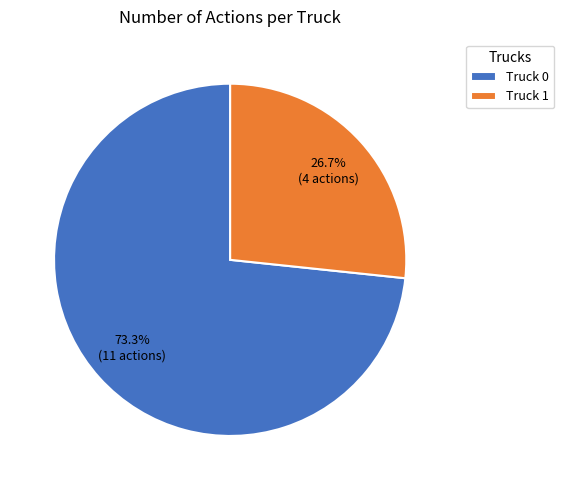

To the nearest percent, what portion does Truck 1 represent?

27%